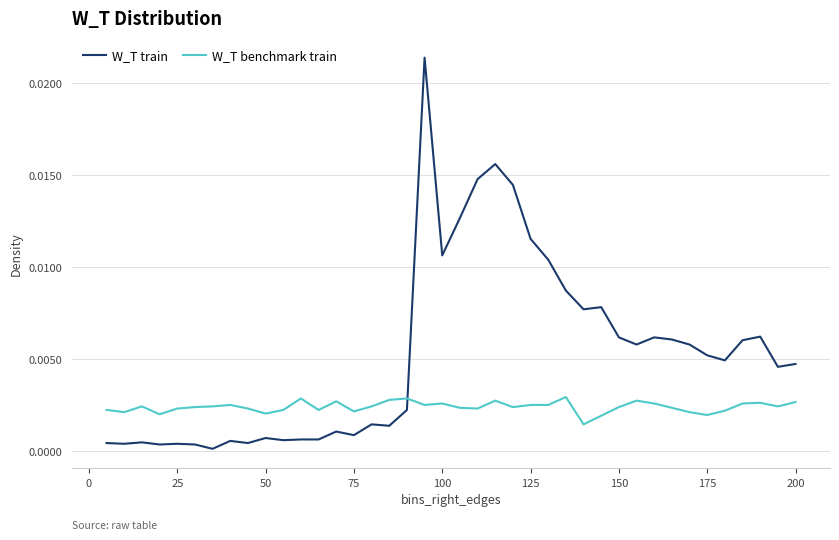

Which series has the largest total across all categories?

W_T train